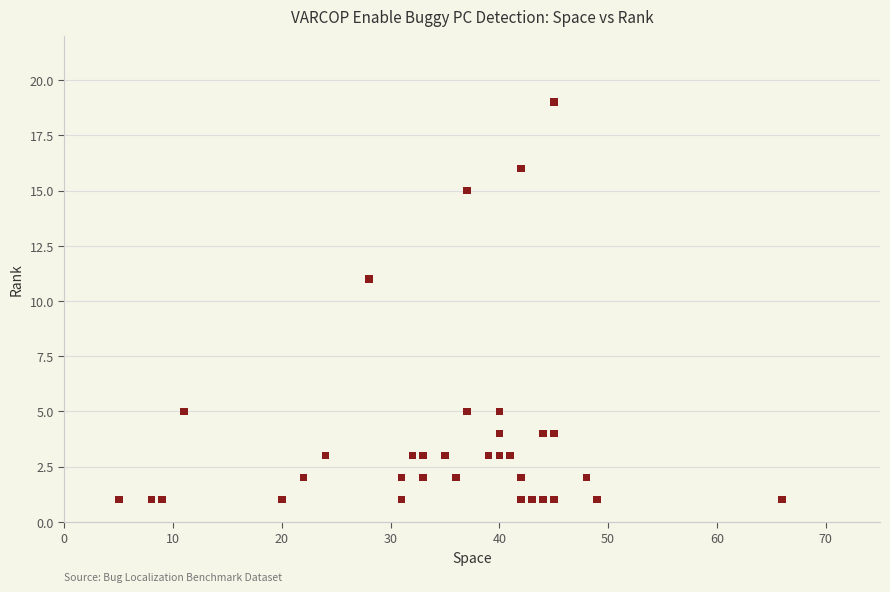

What Y value in the scatter plot is closest to 10?

11